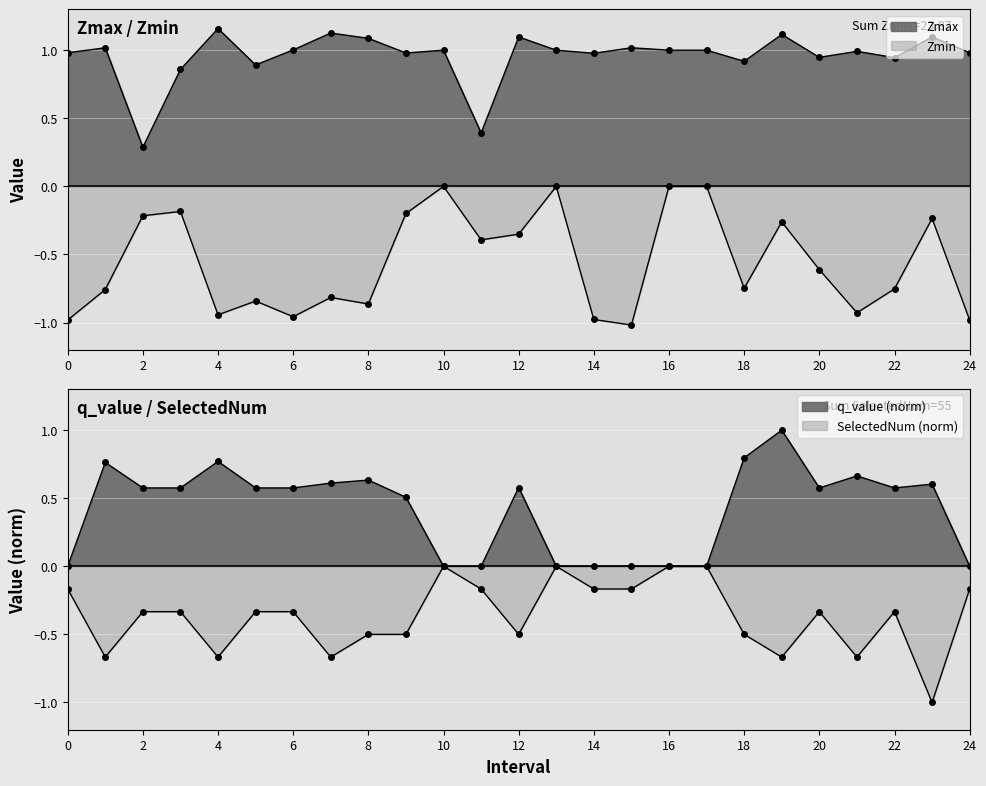

Is it true that Zmin equals -1.0 at 14?

True